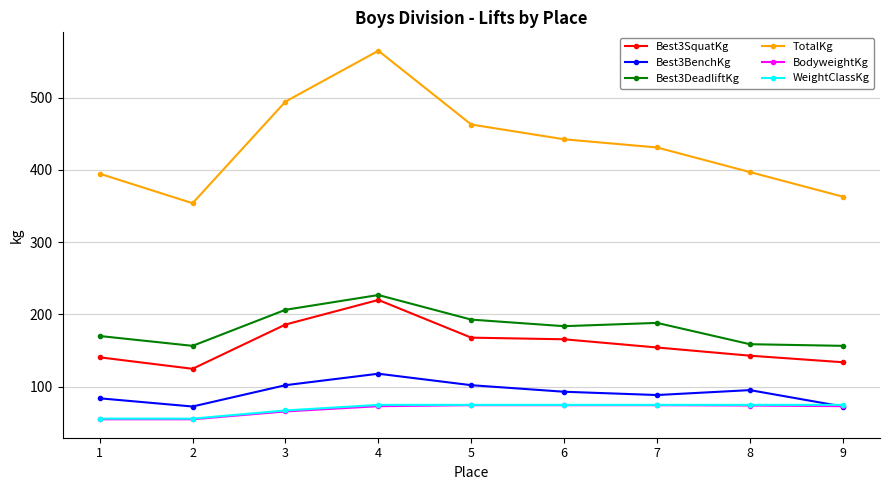

What is the sum of all WeightClassKg values?

627.8